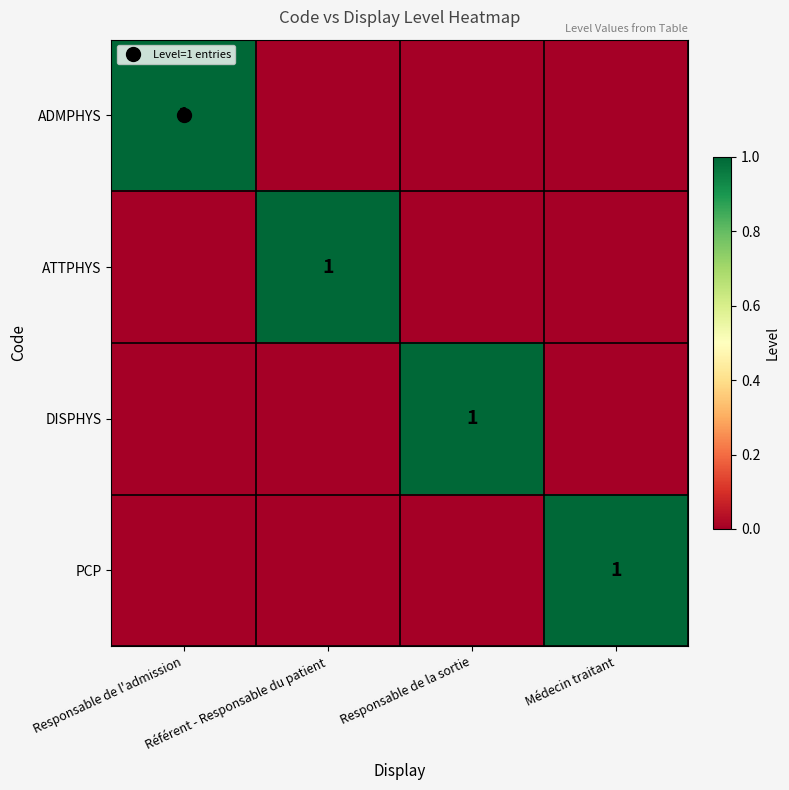

List the labels in order of ATTPHYS value, largest first.

Référent - Responsable du patient, Responsable de l'admission, Responsable de la sortie, Médecin traitant